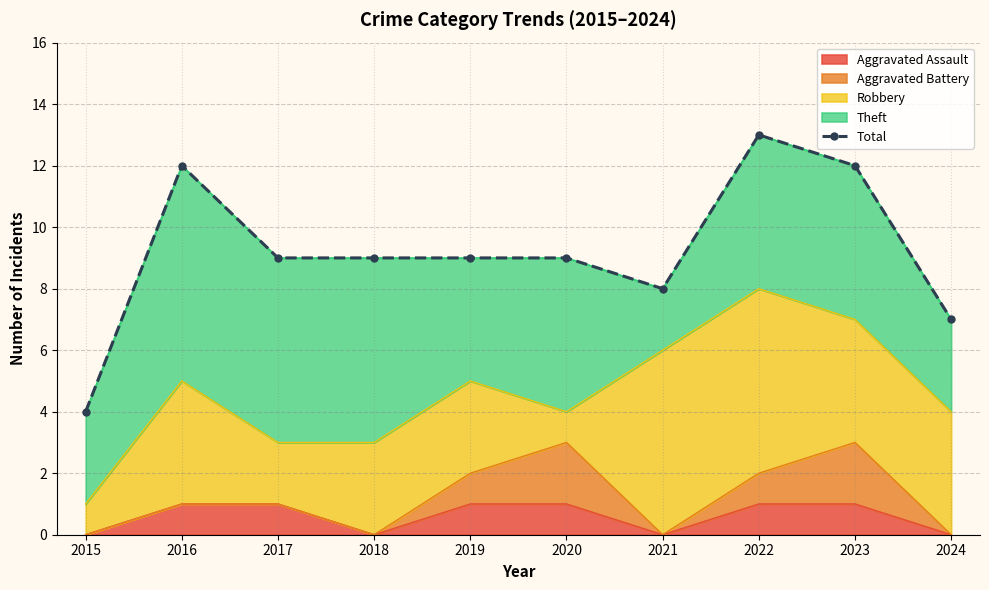

True or false: the data shows 19 at 2023.

False